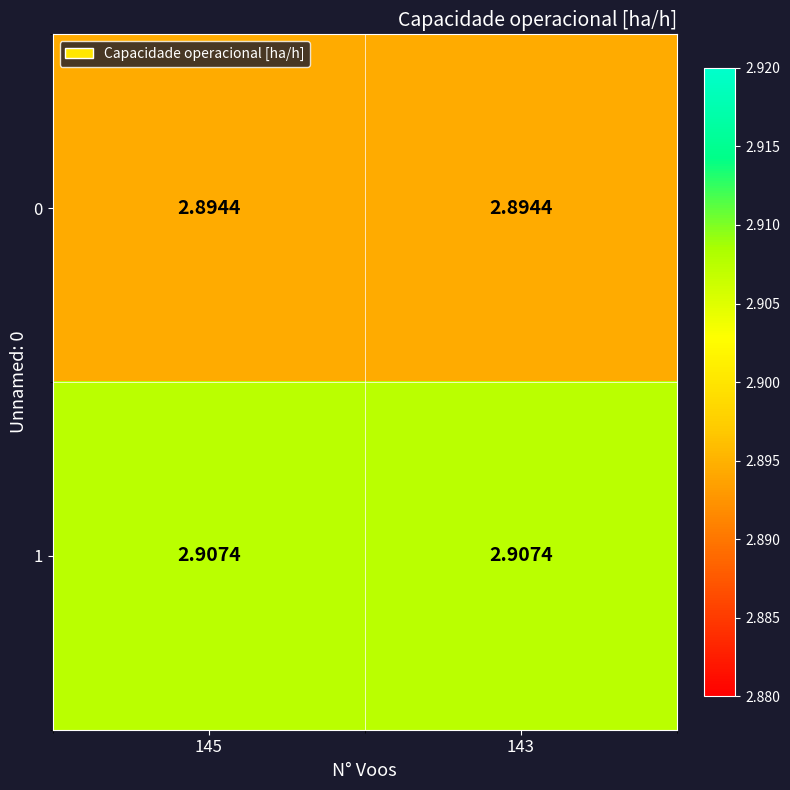

What is the maximum value shown in the chart?

2.9